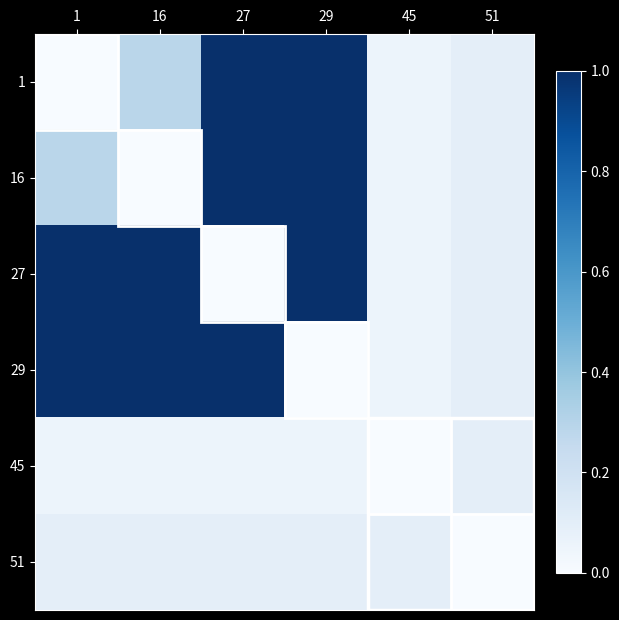

Reading left to right, list all the values displayed in this chart.

1: 1=0.0	16=0.3	27=1.0	29=1.0	45=0.1	51=0.1
16: 1=0.3	16=0.0	27=1.0	29=1.0	45=0.1	51=0.1
27: 1=1.0	16=1.0	27=0.0	29=1.0	45=0.1	51=0.1
29: 1=1.0	16=1.0	27=1.0	29=0.0	45=0.1	51=0.1
45: 1=0.1	16=0.1	27=0.1	29=0.1	45=0.0	51=0.1
51: 1=0.1	16=0.1	27=0.1	29=0.1	45=0.1	51=0.0